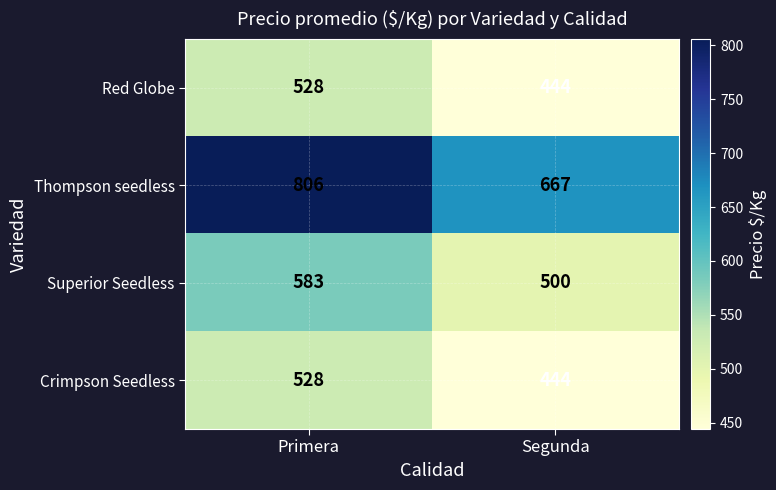

Which series changed the most between Primera and Segunda?

Thompson seedless